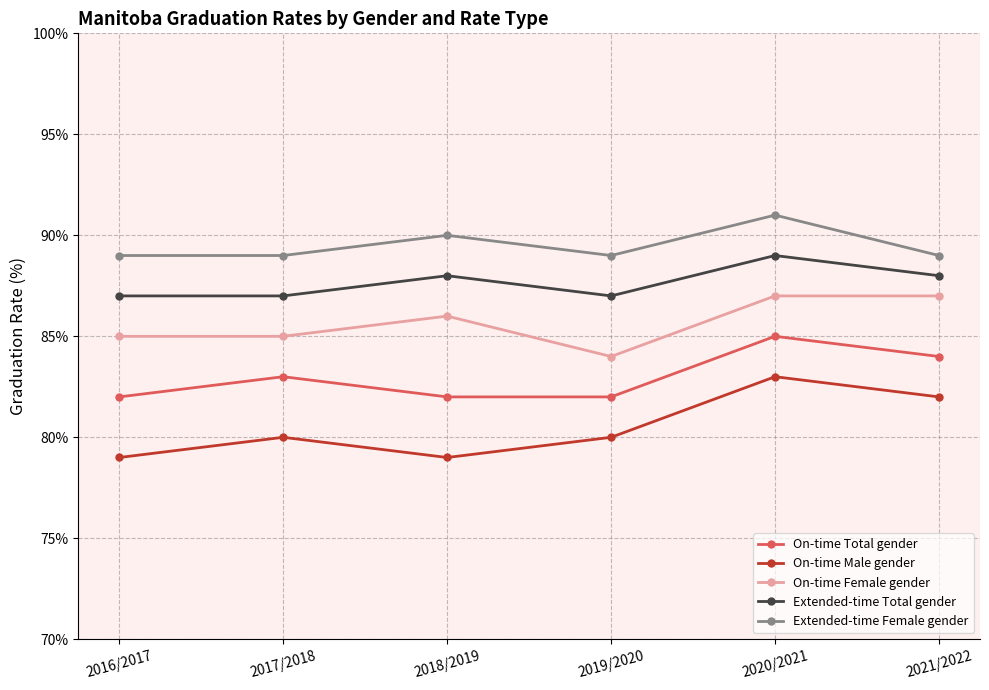

Is this an area chart (filled region under the line)?

No